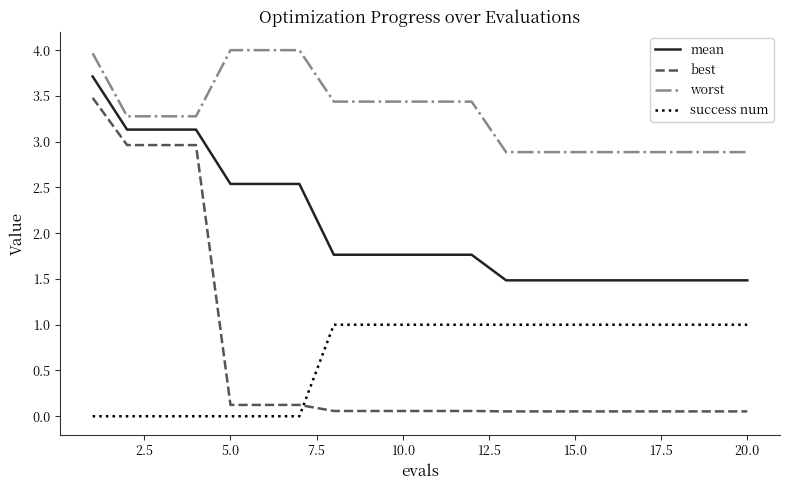

List the series in order of their peak value, highest first.

worst, mean, best, success num